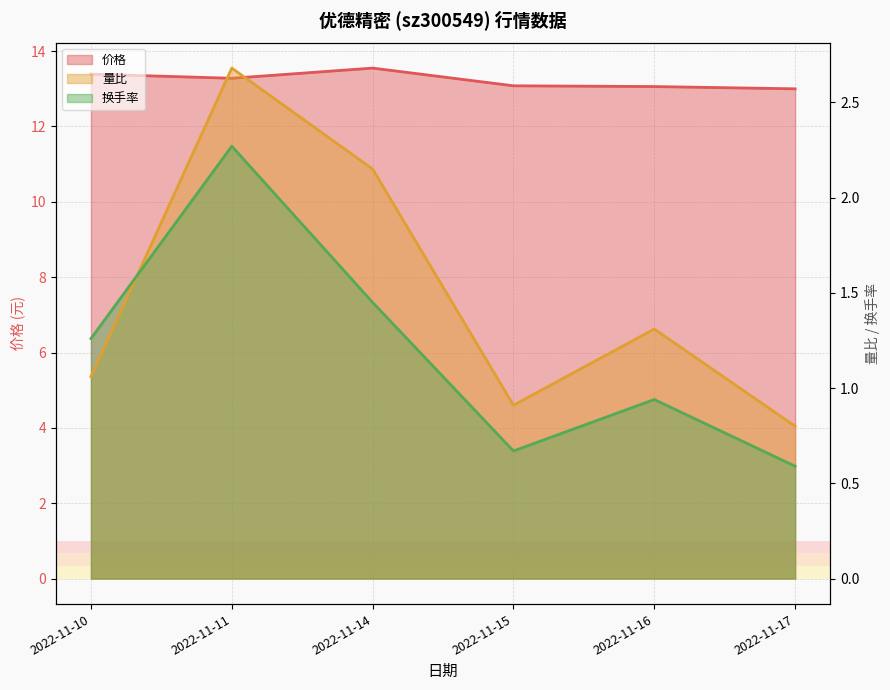

What is the difference between the second highest and second lowest values in the 价格 series?

0.3